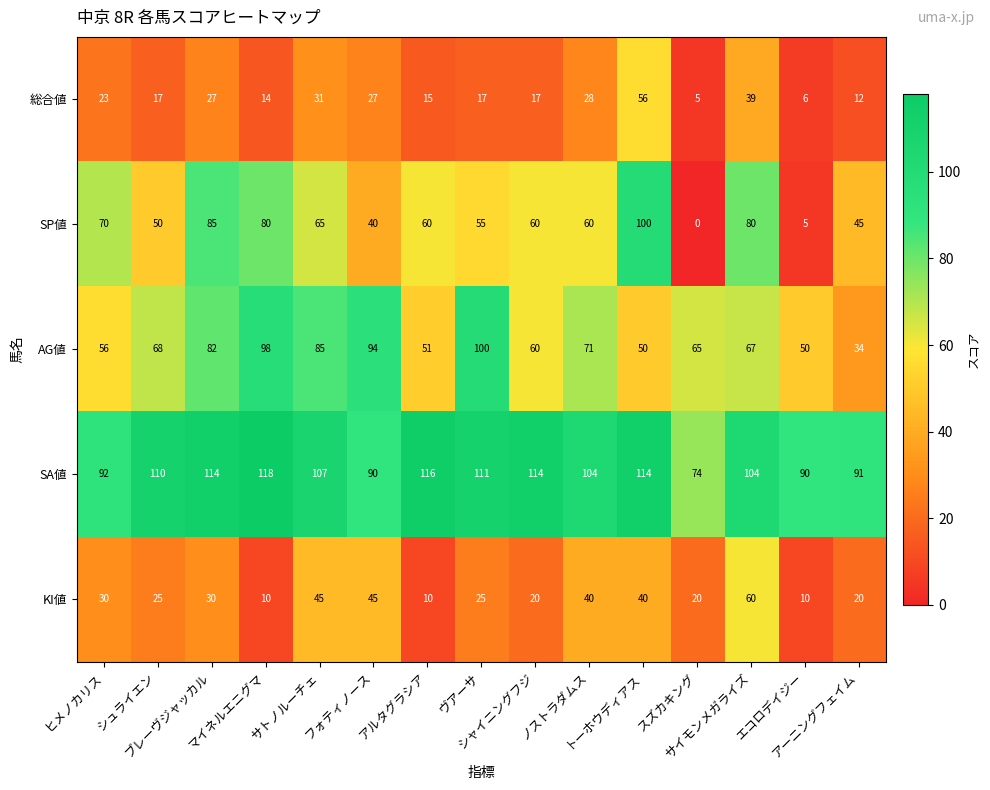

At how many categories does at least one series exceed 112?

5